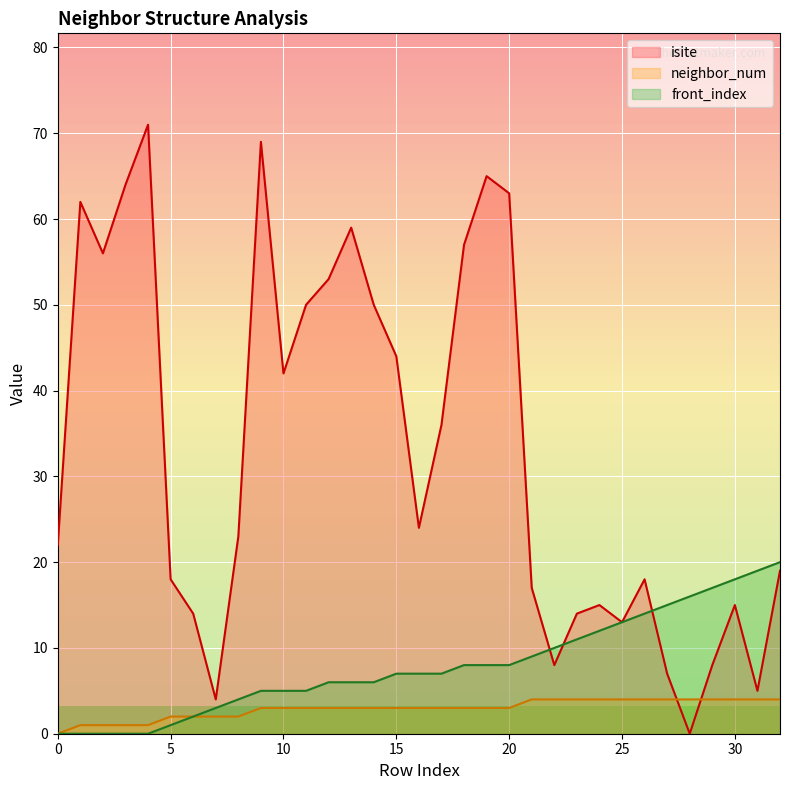

Which series has the largest total across all categories?

isite